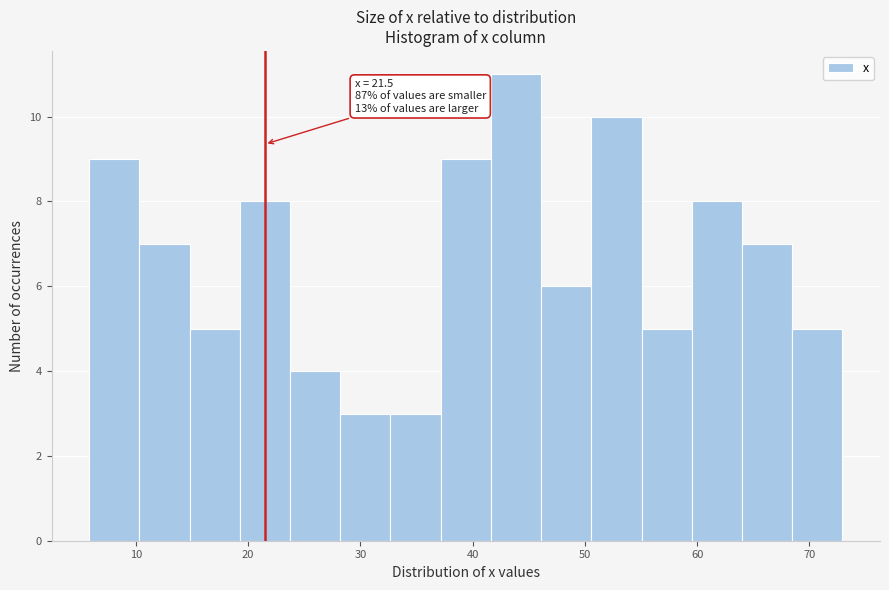

Over which range of the x-axis is the bar tallest?

42 to 46